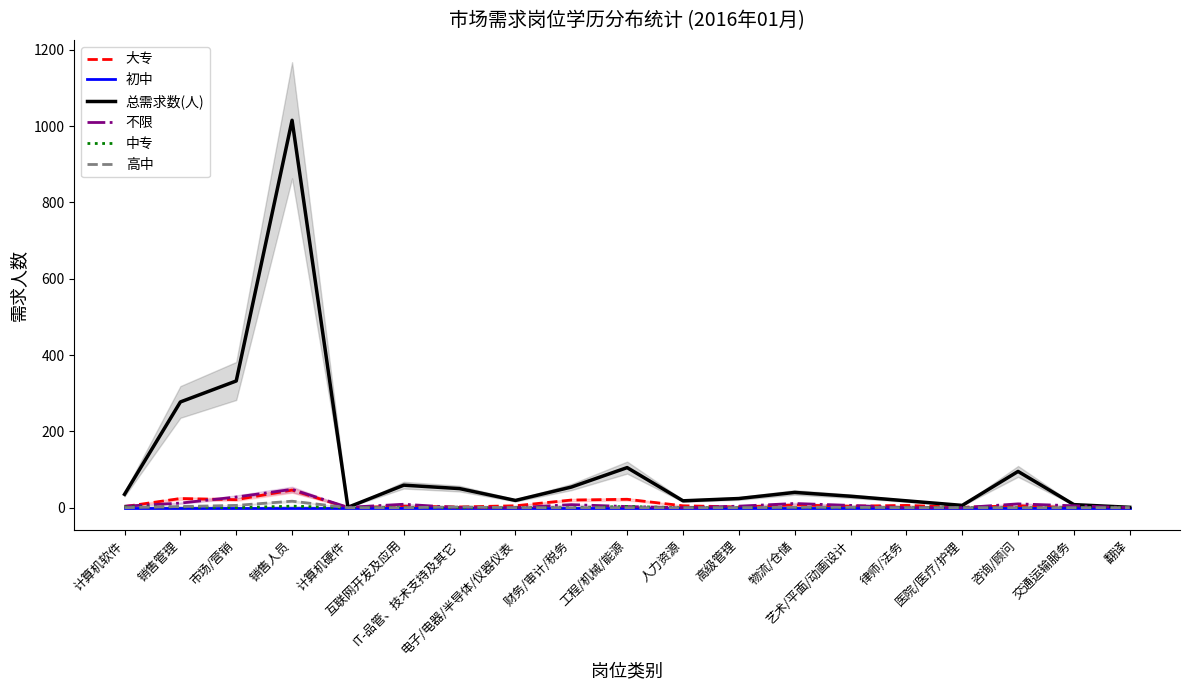

Which series changed the most between 销售管理 and 医院/医疗/护理?

总需求数(人)